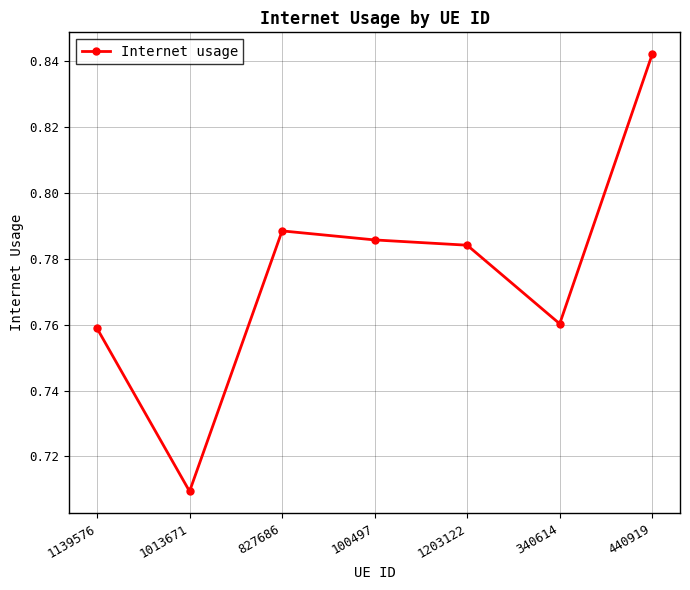

The value at 1203122 is 1.1. True or false?

False